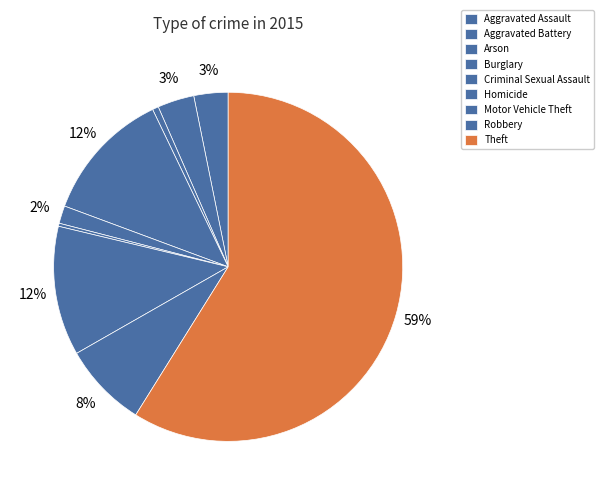

To the nearest percent, what percentage of the pie is Aggravated Assault?

3%